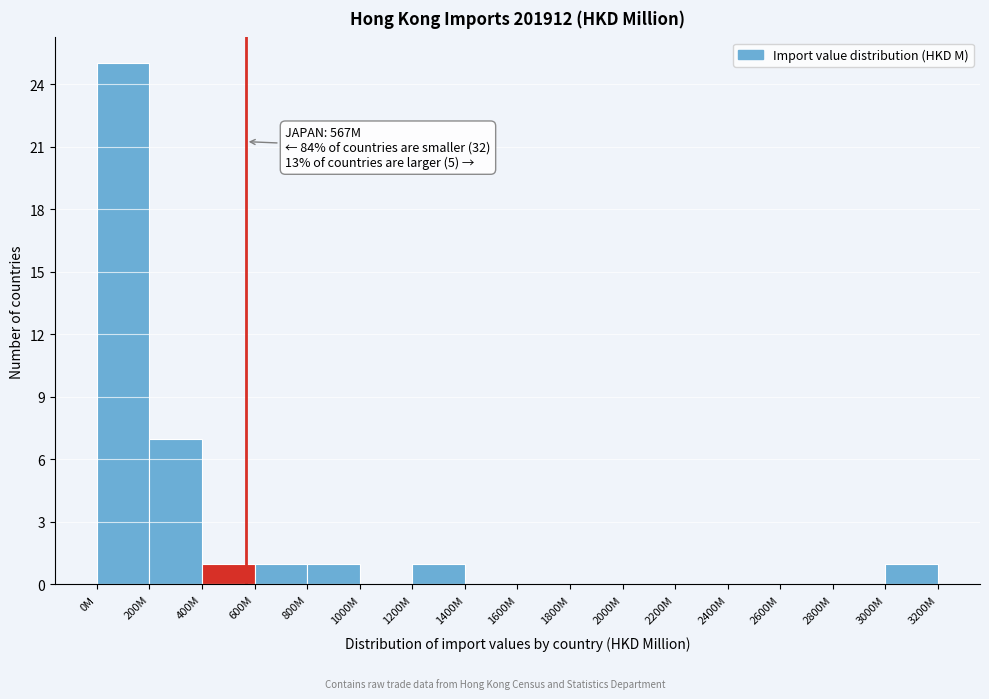

Reading left to right, list all the values displayed in this chart.

0M=25	200M=7	400M=1	600M=1	800M=1	1000M=0	1200M=1	1400M=0	1600M=0	1800M=0	2000M=0	2200M=0	2400M=0	2600M=0	2800M=0	3000M=1